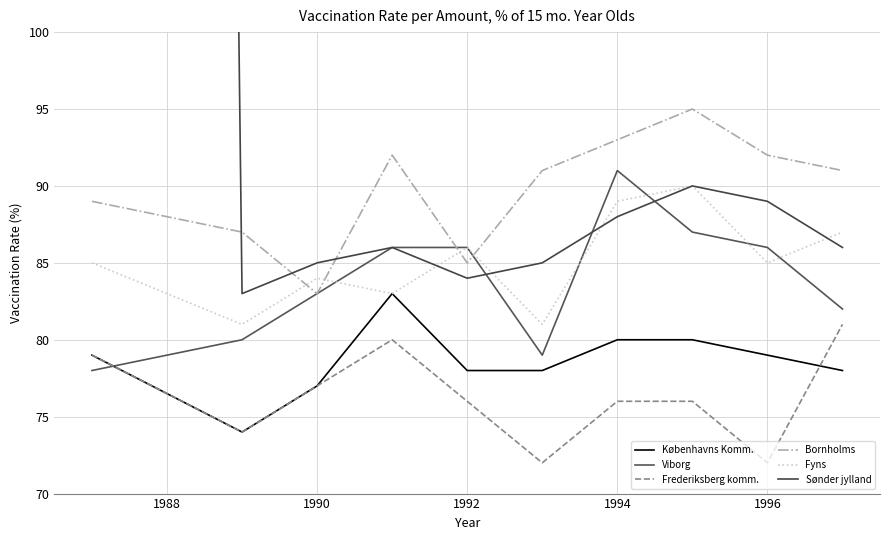

What are all the series names shown in the legend?

Københavns Komm., Viborg, Frederiksberg komm., Bornholms, Fyns, Sønder jylland